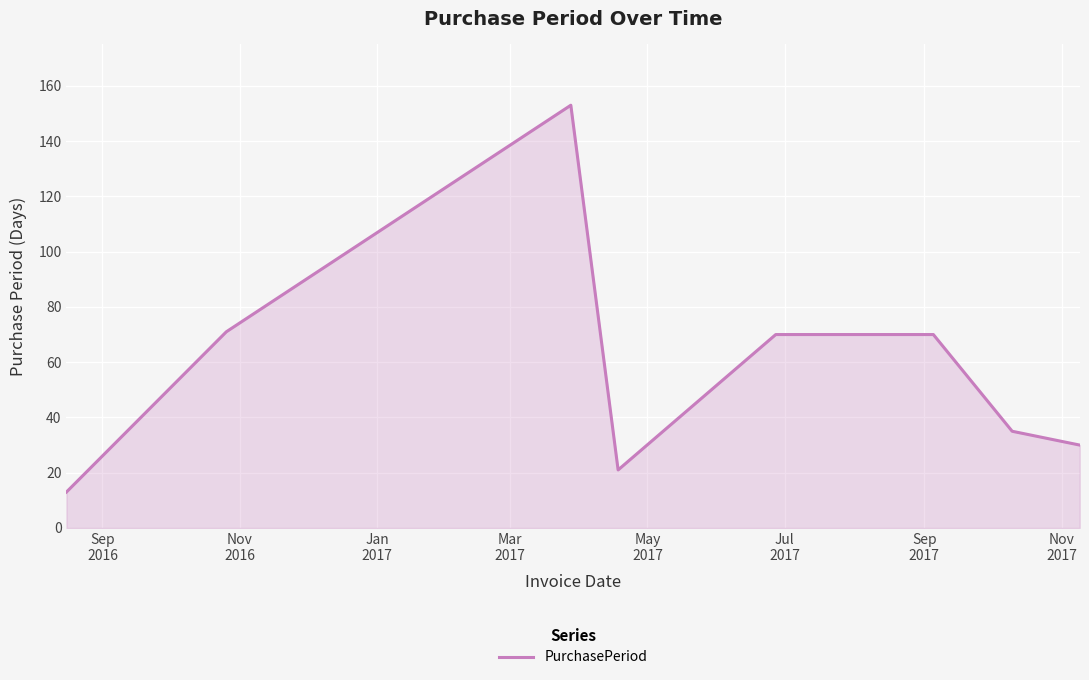

True or false: the data has more than 2 interior local peaks.

False